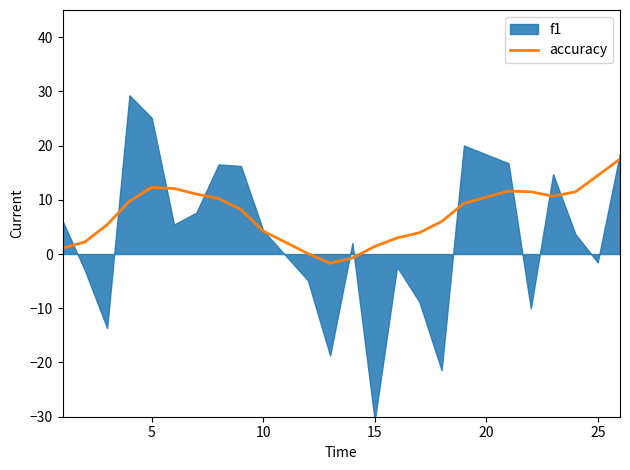

What is the lowest value of the accuracy series?

-1.7